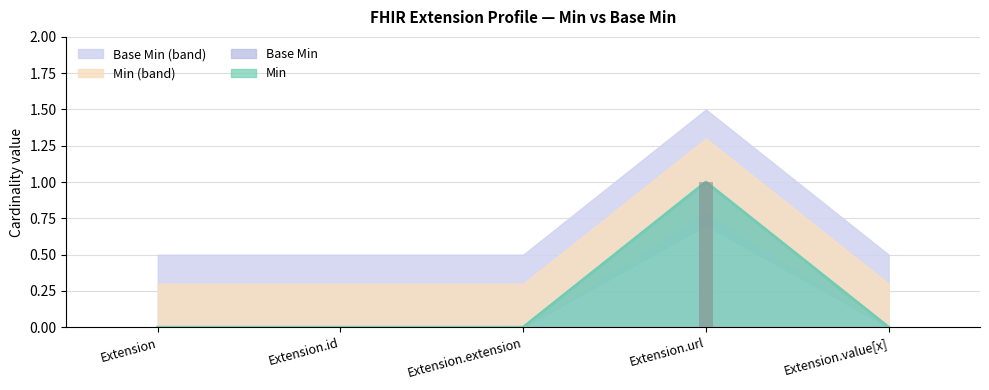

What is the label of the 1st bar from the right?

Extension.value[x]